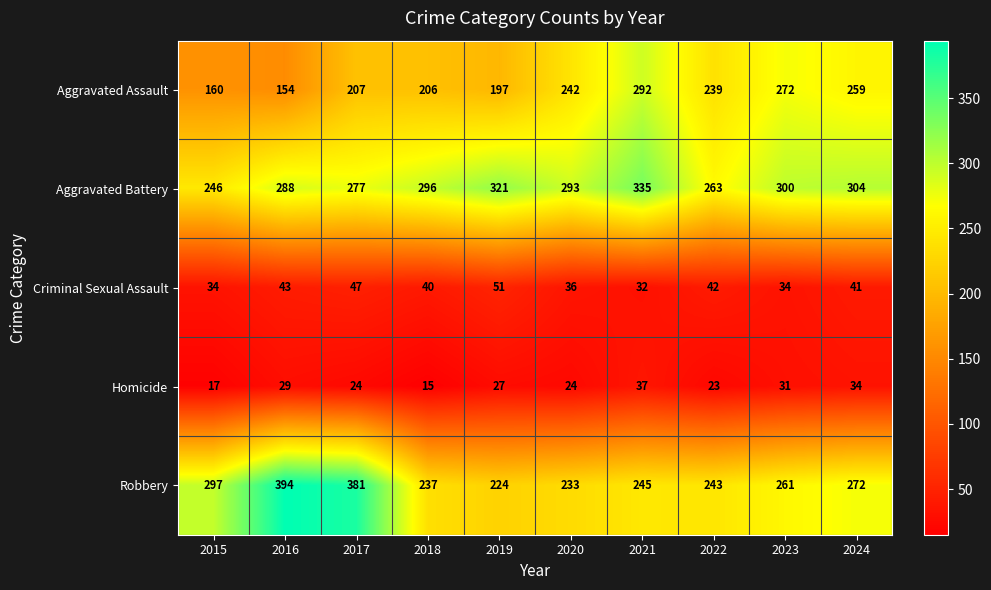

At which category does the chart reach its peak across all series?

2016